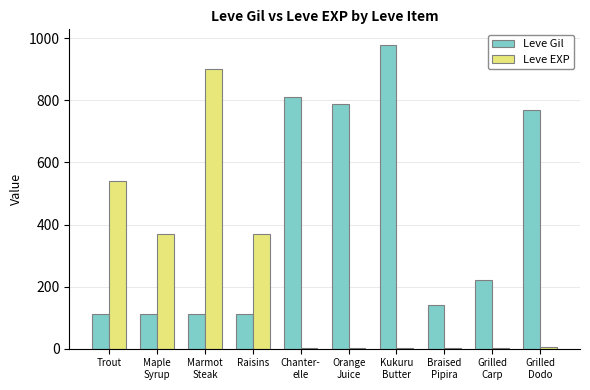

What is the highest value of the Leve EXP series?

900